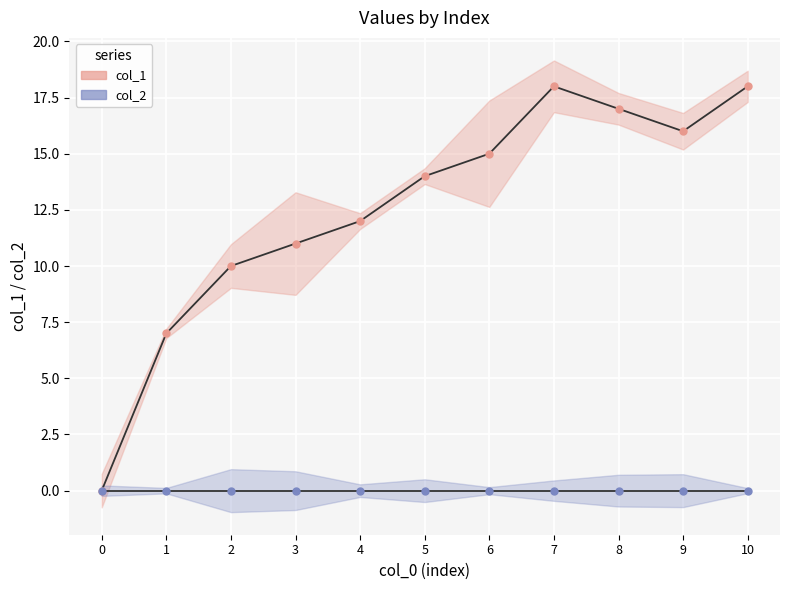

The col_1 series shows 8 at 4. True or false?

False